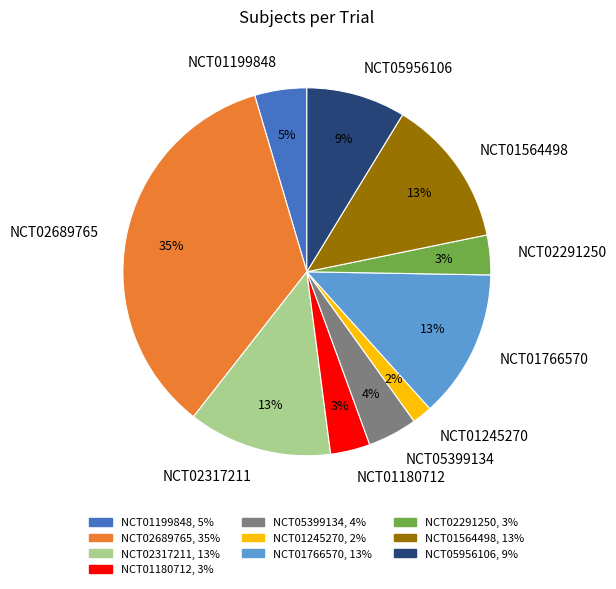

The NCT05956106 slice represents 9% of the pie. True or false?

True